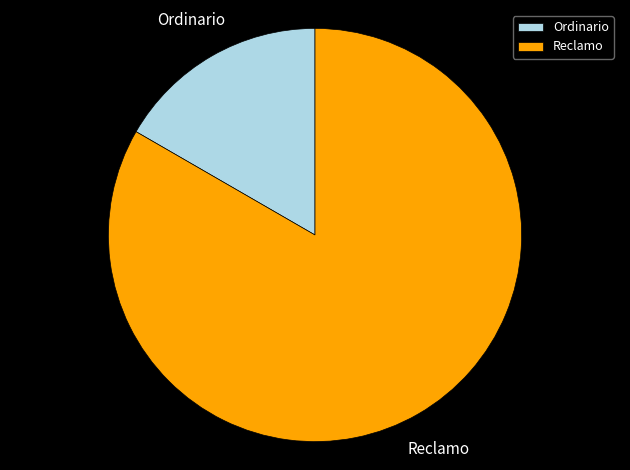

What is the ratio of the value at Ordinario to the value at Reclamo?

0.2